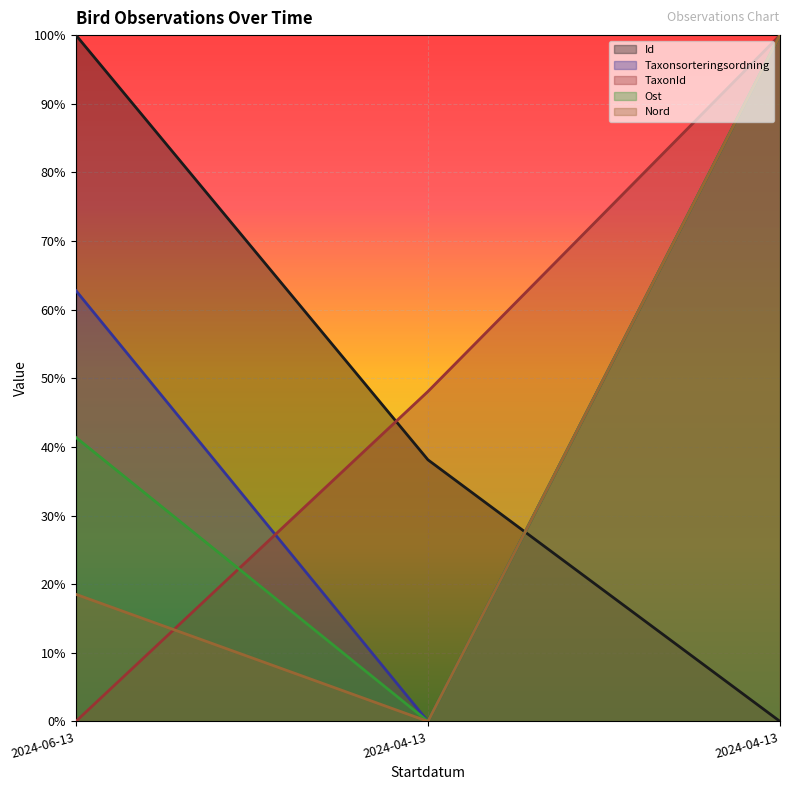

What is the value of the TaxonId point at the 3rd from the left?

0.5